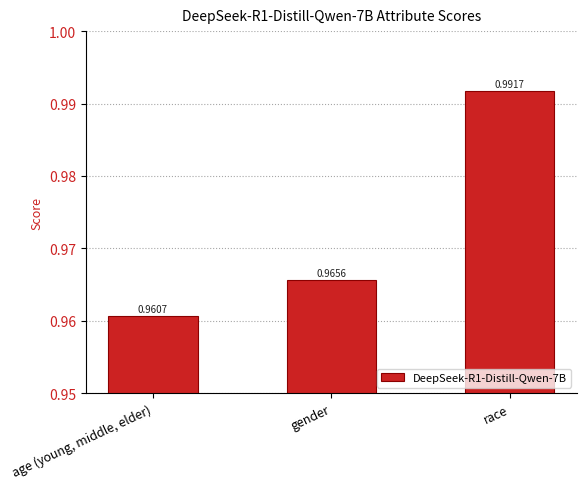

List the labels in order of value, smallest first.

age (young, middle, elder), gender, race